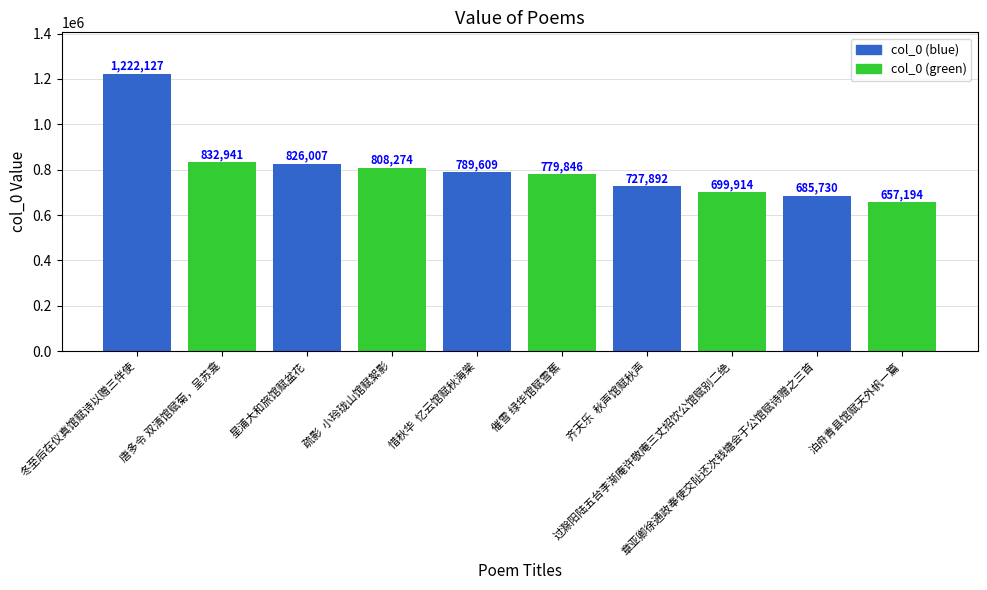

Rank the categories by value from highest to lowest.

冬至后在仪真馆赋诗以赠三伴使, 唐多令 双清馆赋菊，呈苏龛, 星浦大和旅馆赋盆花, 疏影  小玲珑山馆赋絮影, 惜秋华  忆云馆赋秋海棠, 催雪 绿华馆赋雪蕉, 齐天乐  秋声馆赋秋声, 过滁阳陆五台李渐庵许敬庵三丈招饮公馆赋别二绝, 章亚卿徐通政奉使交阯还次钱塘会于公馆赋诗赠之三首, 泊舟青县馆赋天外帆一篇